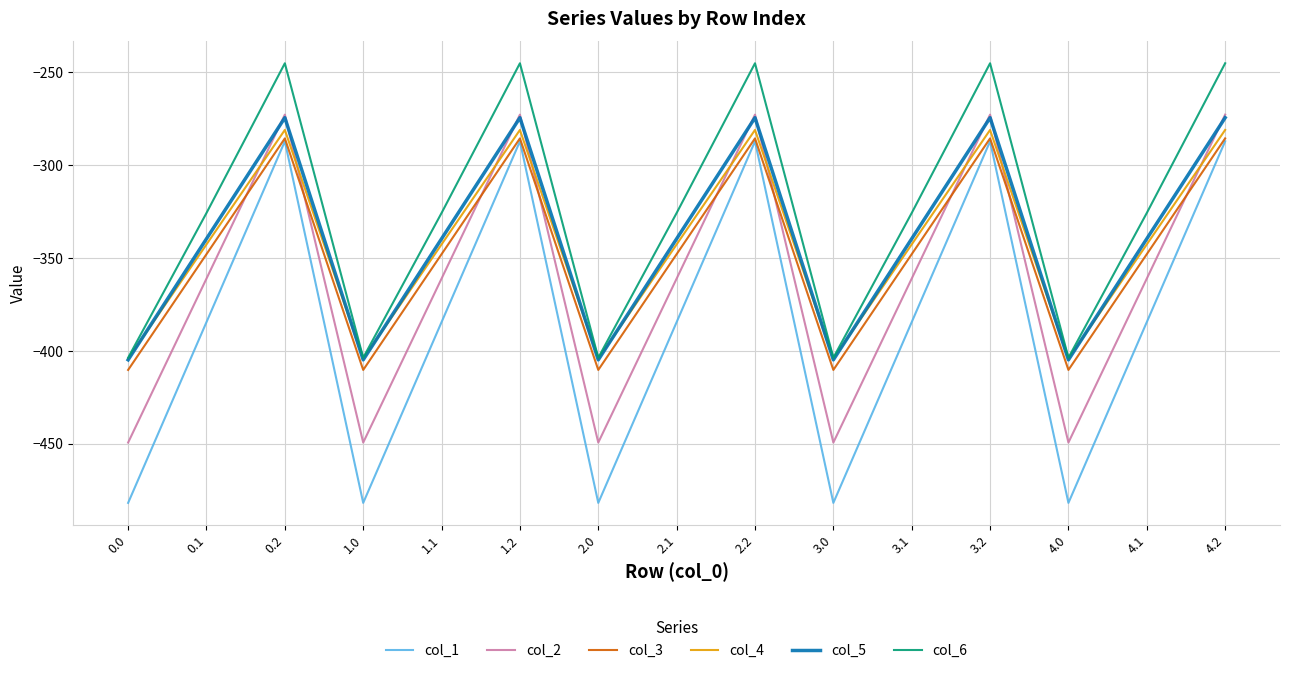

Between 2.1 and 4.0, which series saw the biggest shift?

col_1